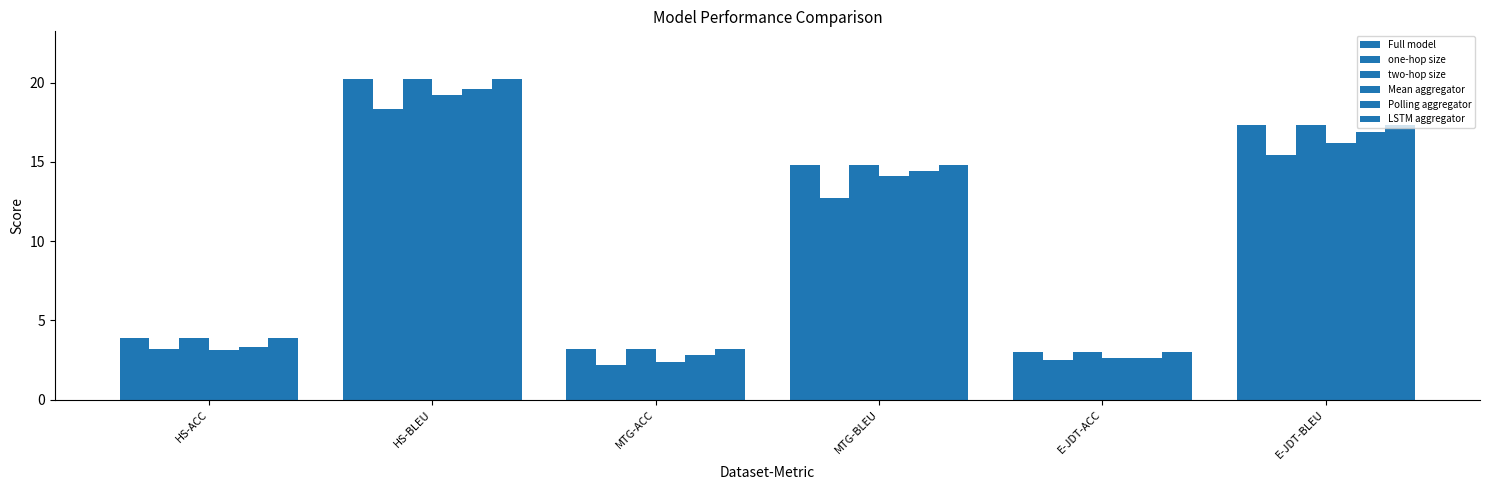

Which series has the largest total across all categories?

Full model